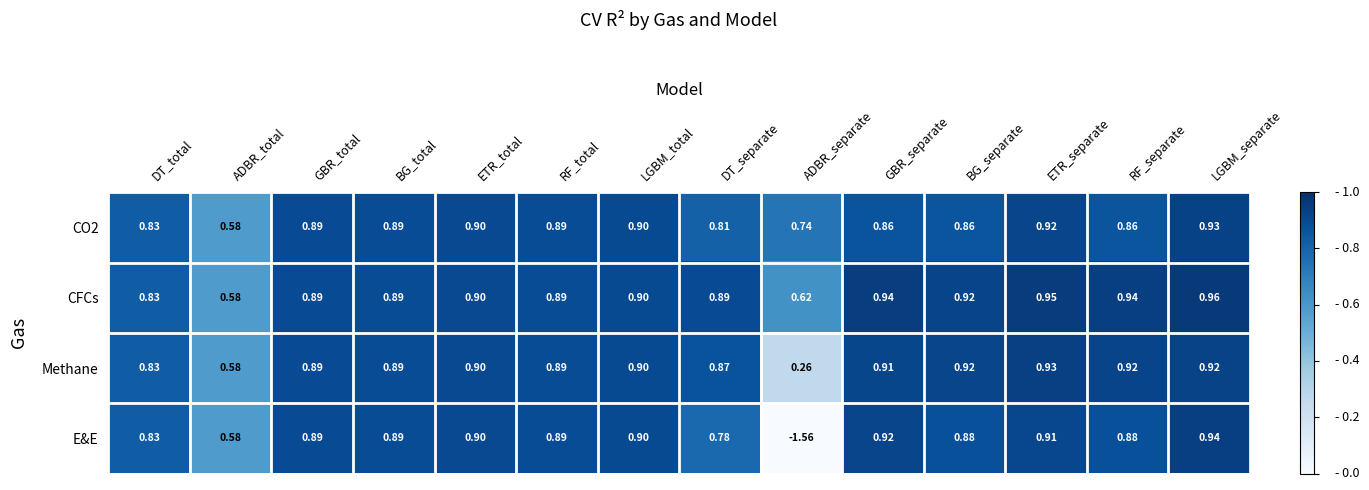

At which category does the chart reach its minimum across all series?

ADBR_separate